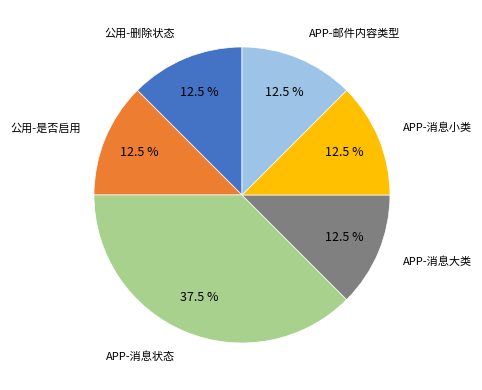

Which slice is the largest?

APP-消息状态